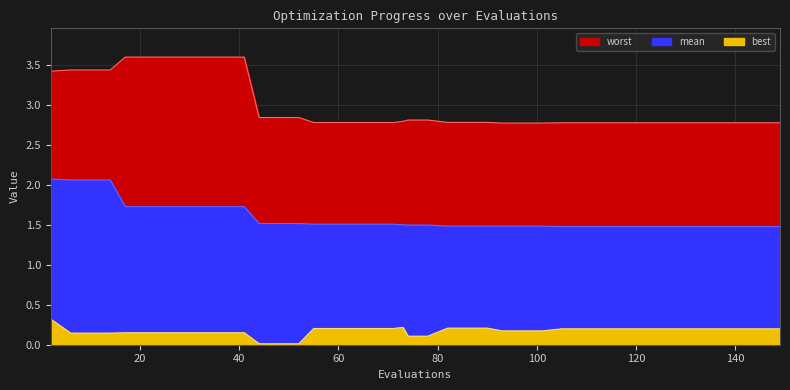

Which series has the largest range (max minus min)?

worst